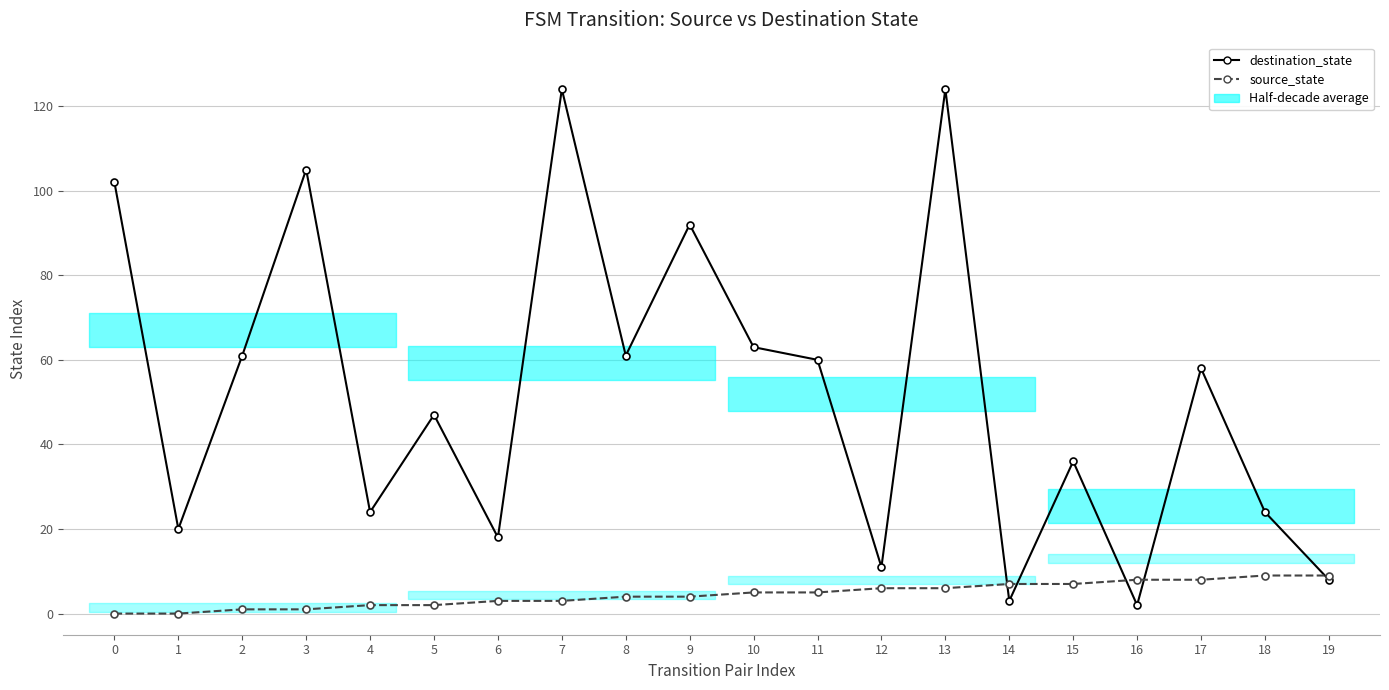

Count the number of categories in the chart.

20